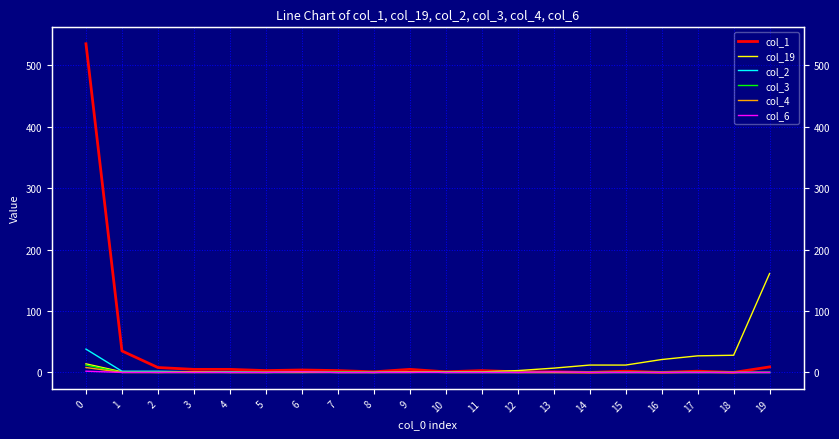

At which category does the chart reach its minimum across all series?

14